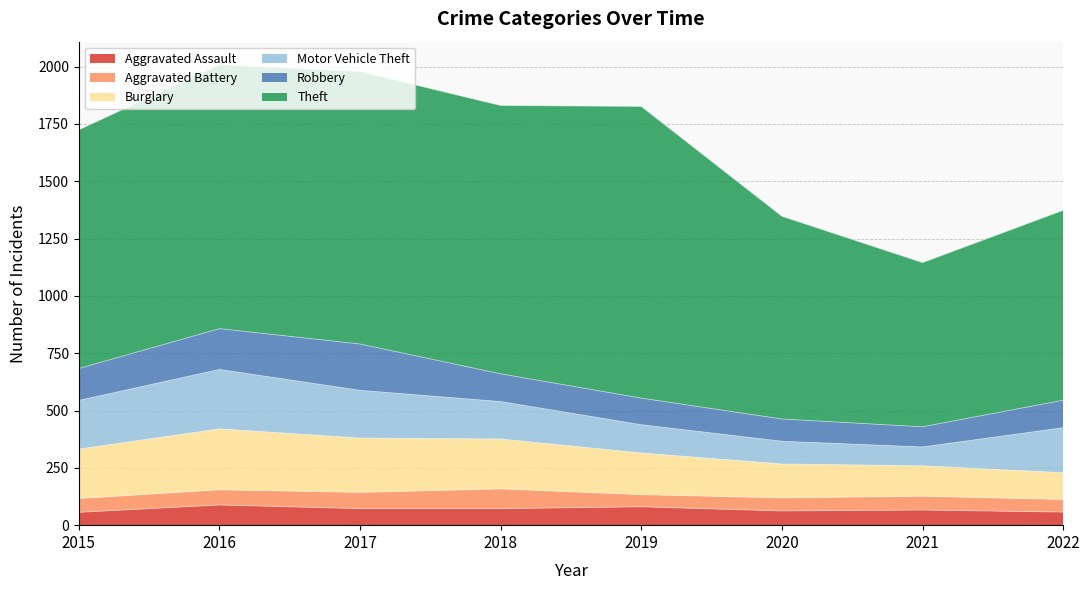

What is the difference between the highest and lowest values at 2021?

656